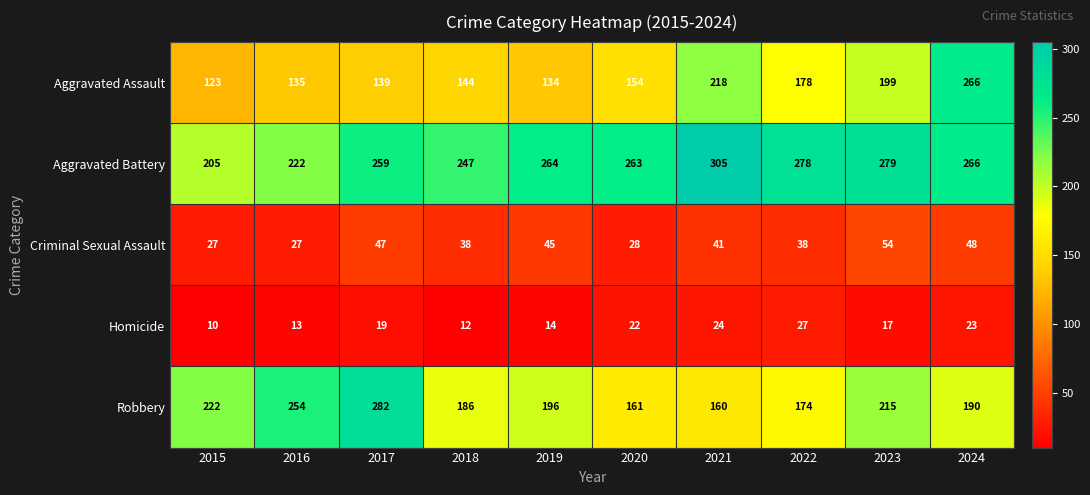

Which series changed the most between 2017 and 2023?

Robbery